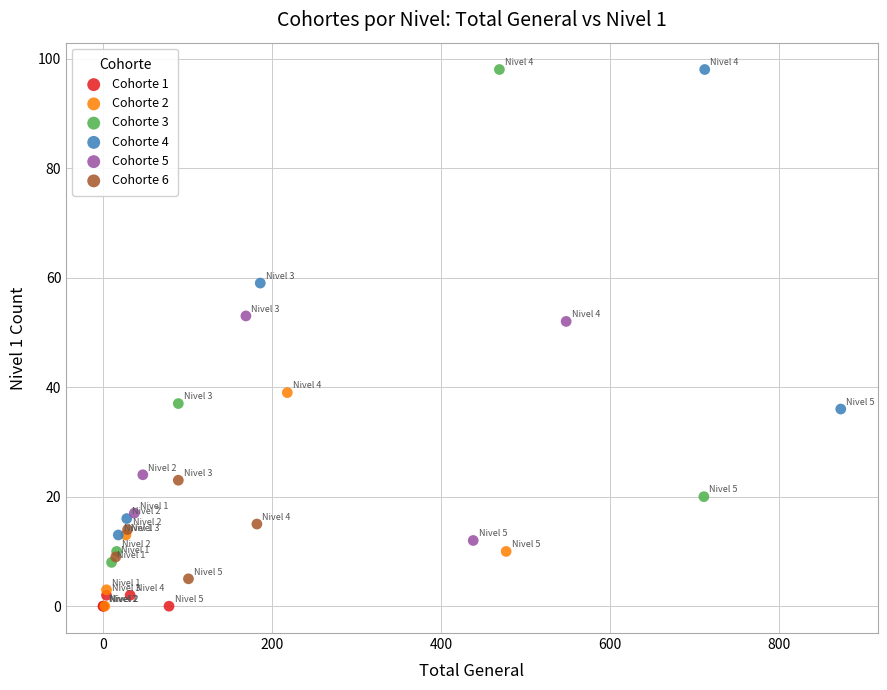

Which series has the widest spread of Y values?

Cohorte 3